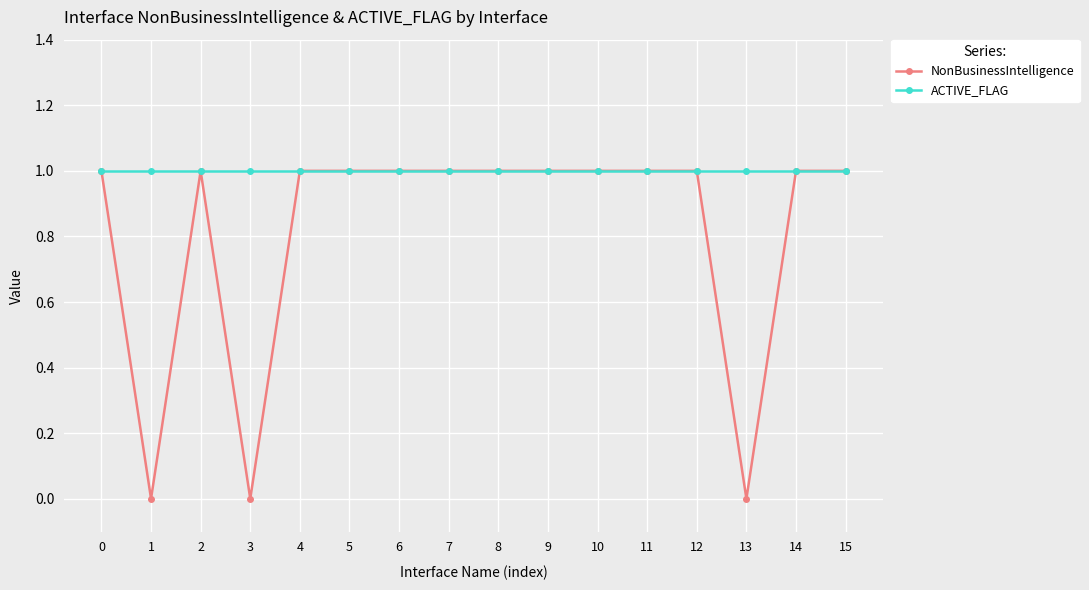

Where is the first local maximum for NonBusinessIntelligence?

2